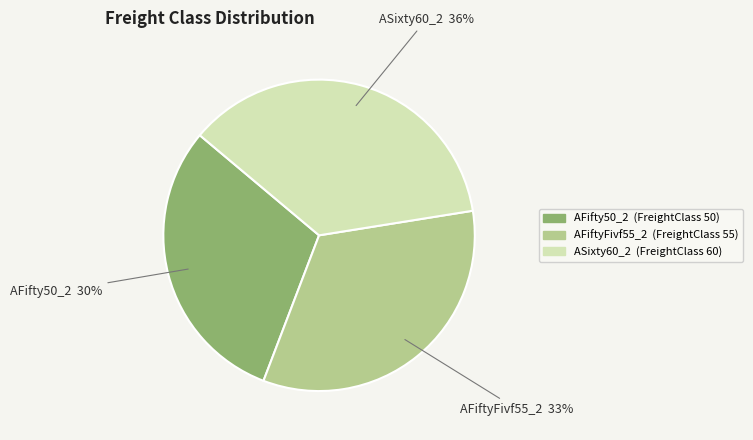

Which category has the smallest portion of the pie?

AFifty50_2